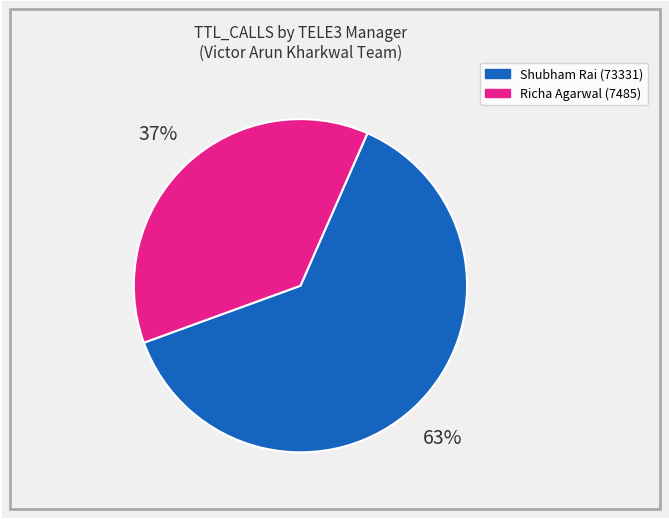

To the nearest percent, what is the difference between the largest and smallest slice percentages?

26%